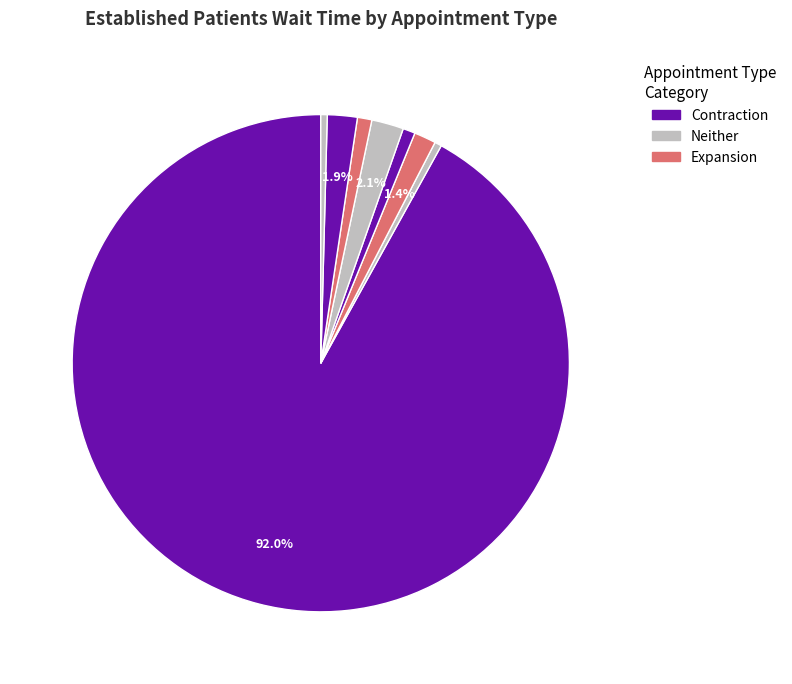

How many slices are in this pie chart?

8